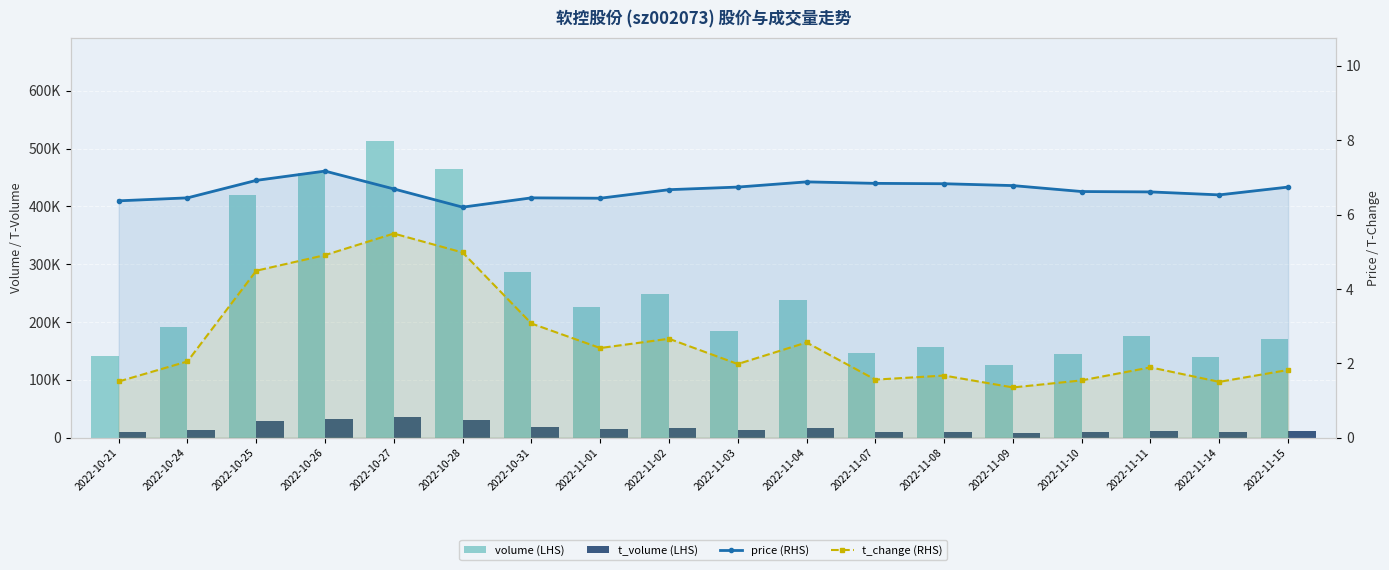

Is the value of t_change (RHS) at 2022-10-24 greater than the value of price (RHS) at 2022-11-02?

No